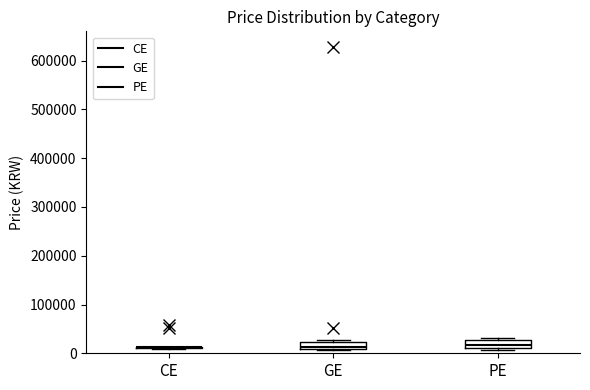

Where does the median line of the box for PE sit on the y-axis? The values are not printed on the chart, so give them approximately, as read against the axis.

20000